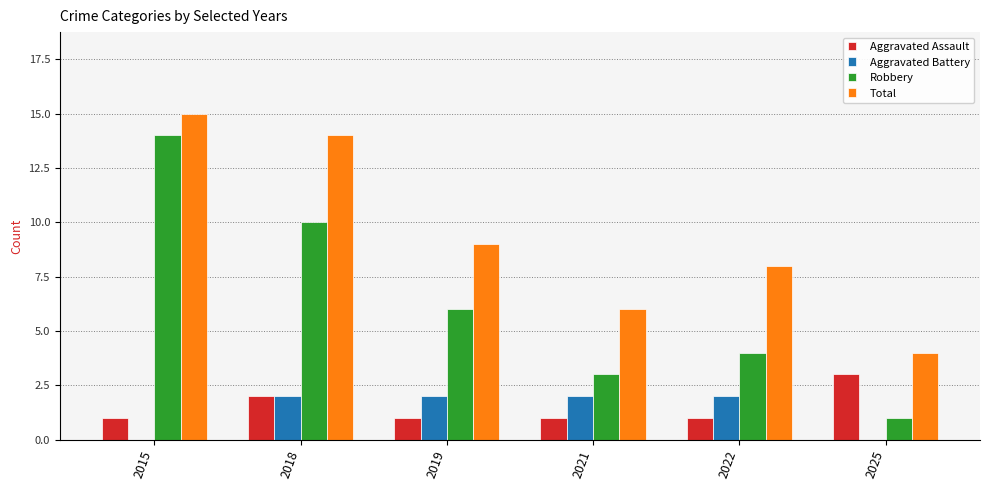

True or false: Robbery has a value of 8 at 2019.

False